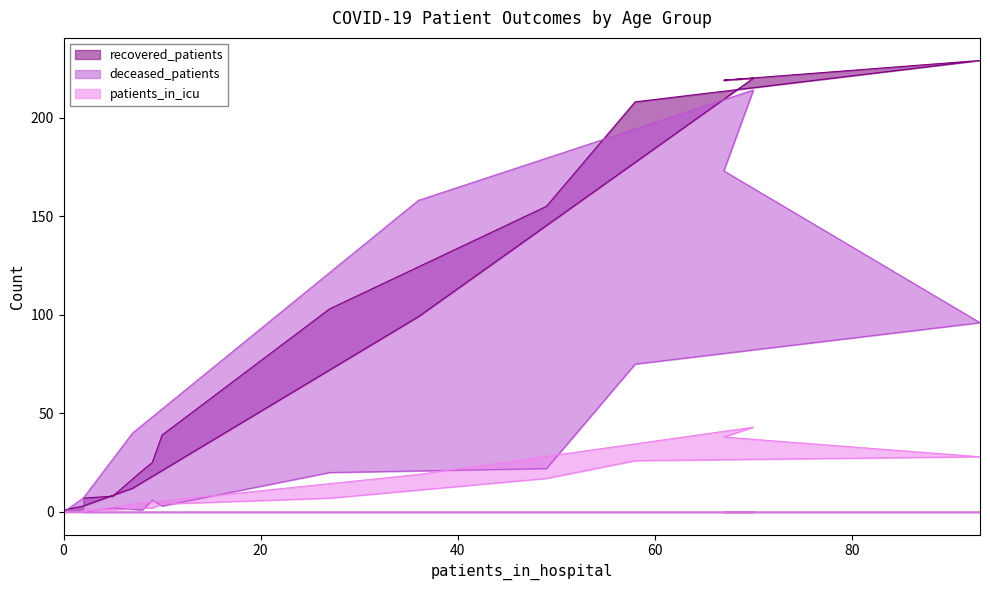

How many lines are shown in the chart?

3